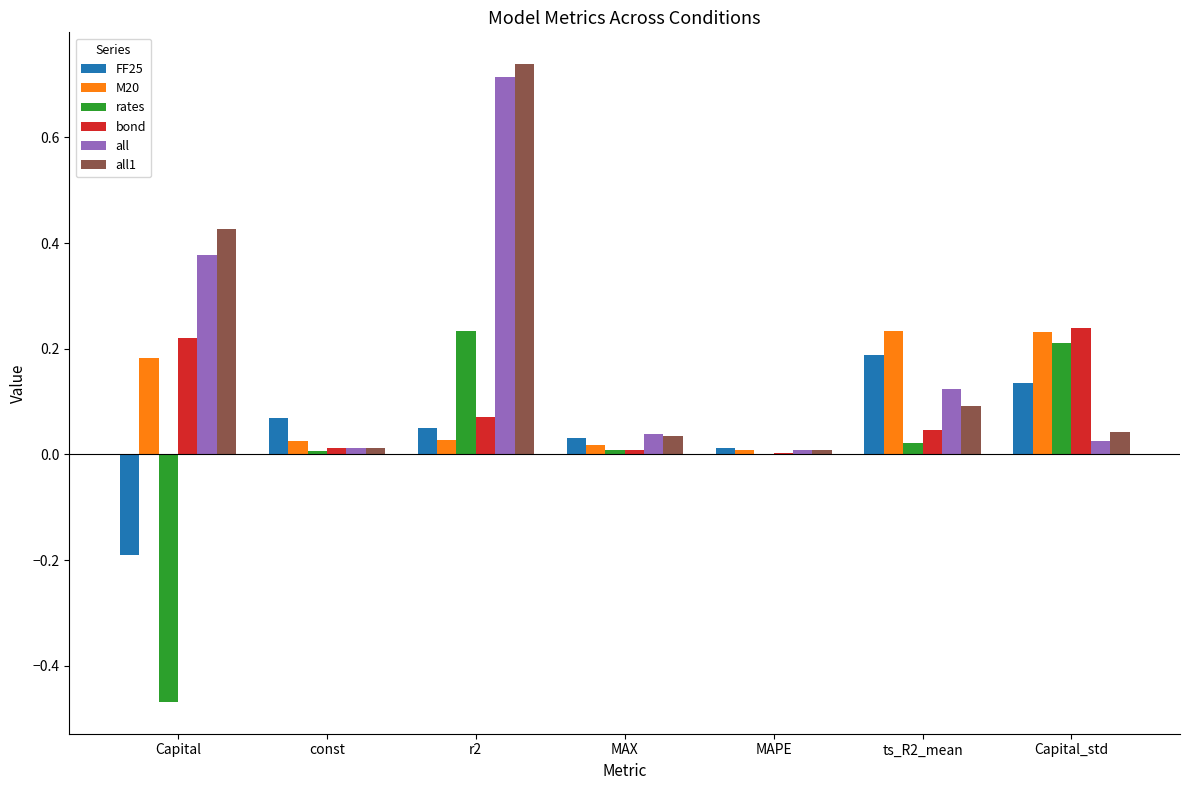

Count the number of data series in this chart.

6